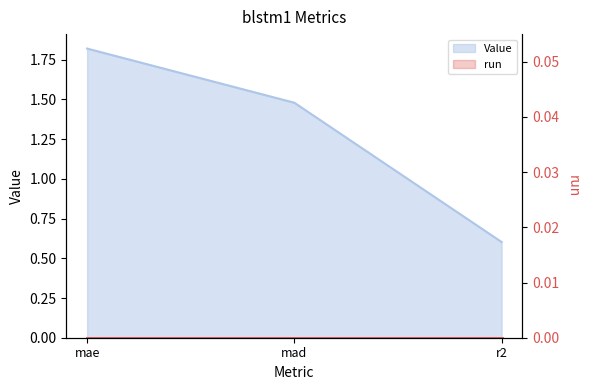

Reading left to right, transcribe all the data shown in this chart.

mae=1.8	mad=1.5	r2=0.6